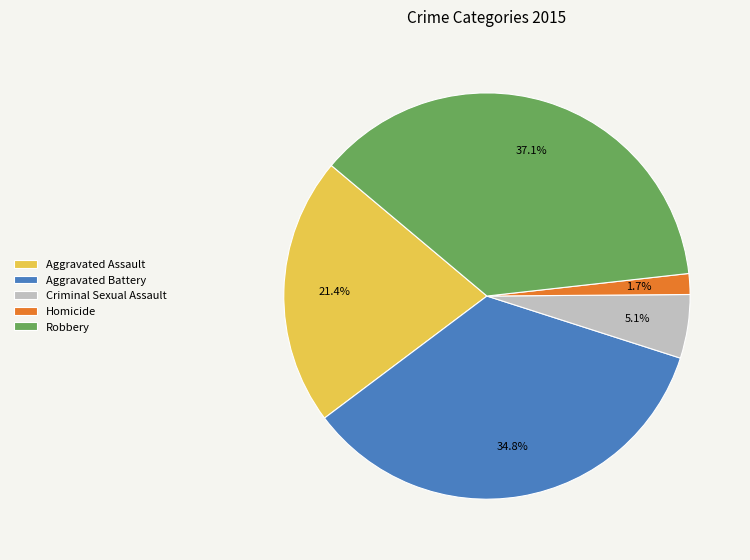

To the nearest percent, what is the difference between the Robbery and Aggravated Assault slice percentages?

16%